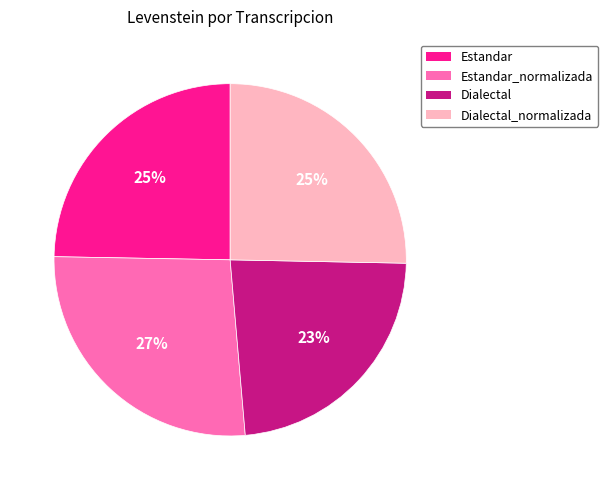

How many segments does this pie chart have?

4